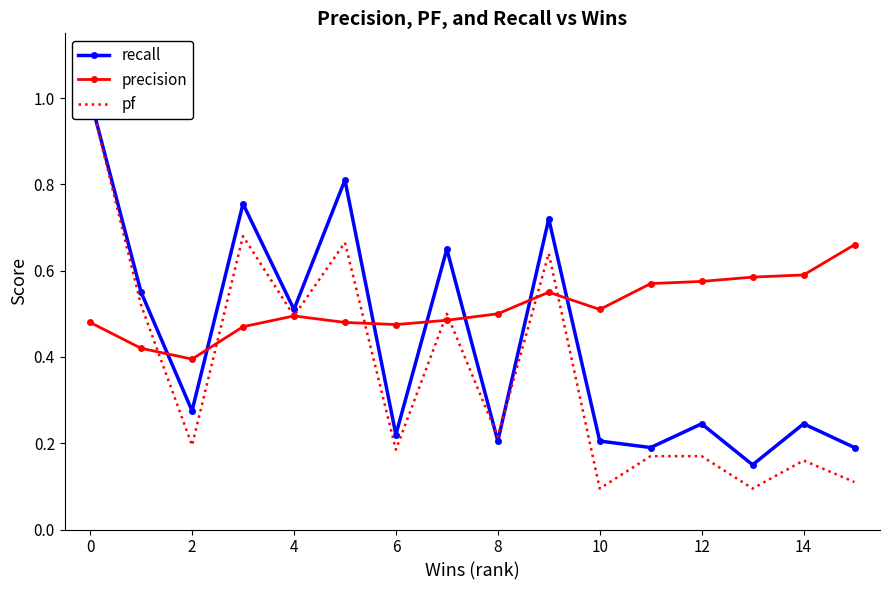

True or false: precision has a value of 0.7 at 6.

False